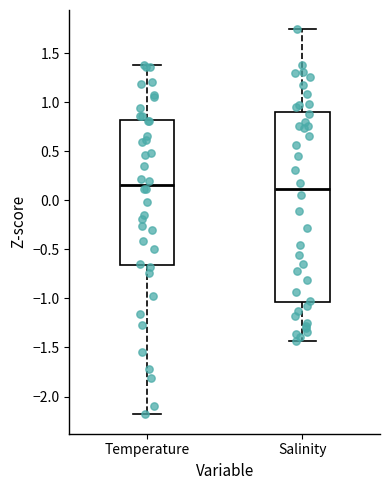

Reading left to right, read every box against the y-axis: the position of its median line, the range the box covers, and the ends of its whiskers. The values are not printed on the chart, so give them approximately, as read against the axis.

Temperature: median 0.15, box -0.65 to 0.80, whiskers -2.20 to 1.40
Salinity: median 0.10, box -1.05 to 0.90, whiskers -1.45 to 1.75